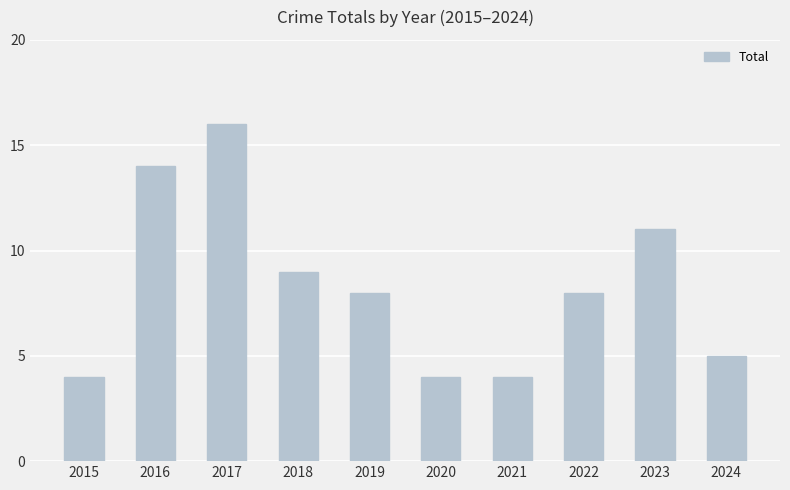

What is the value of the 7th bar from the left?

4